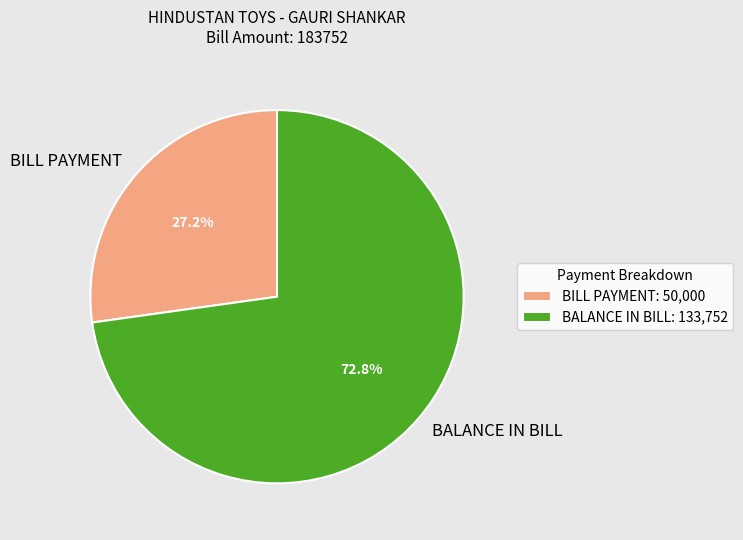

Rank the categories by value from lowest to highest.

BILL PAYMENT, BALANCE IN BILL